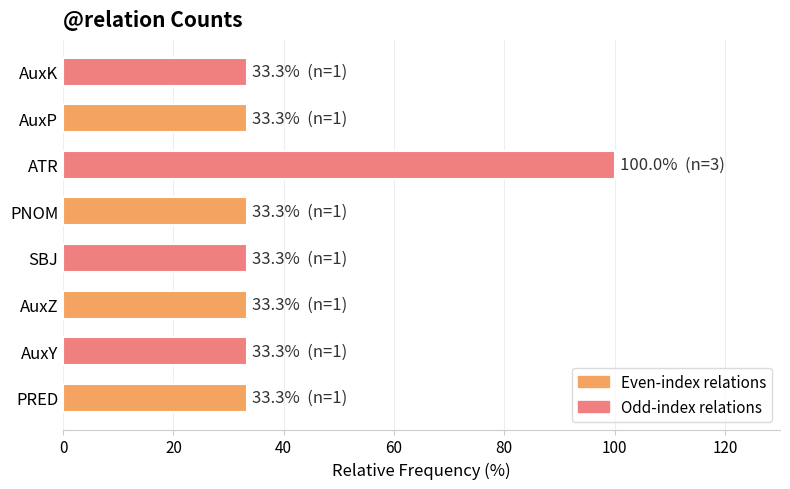

What is the ratio of the value at PNOM to the value at SBJ?

1.0